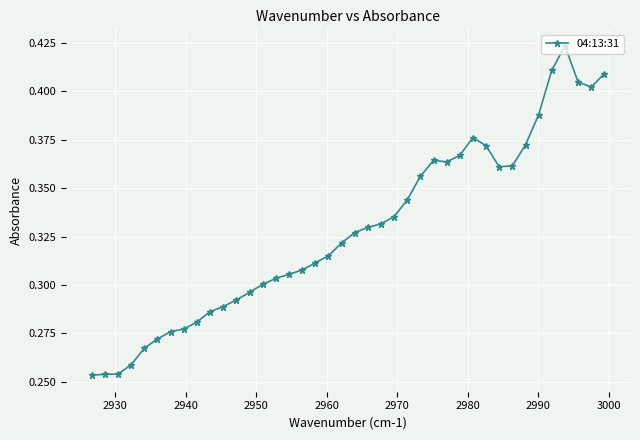

Count the values in the range 0 to 1.

40